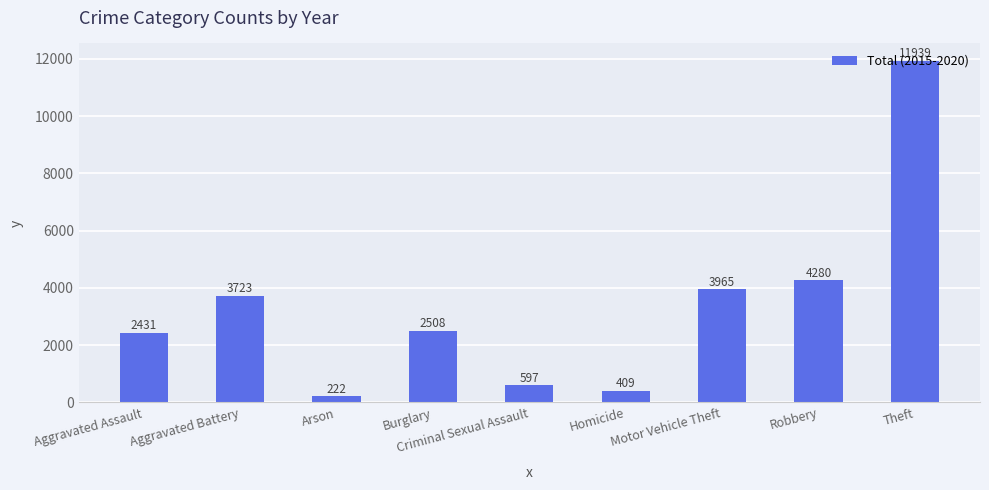

Rank the categories by value from highest to lowest.

Theft, Robbery, Motor Vehicle Theft, Aggravated Battery, Burglary, Aggravated Assault, Criminal Sexual Assault, Homicide, Arson